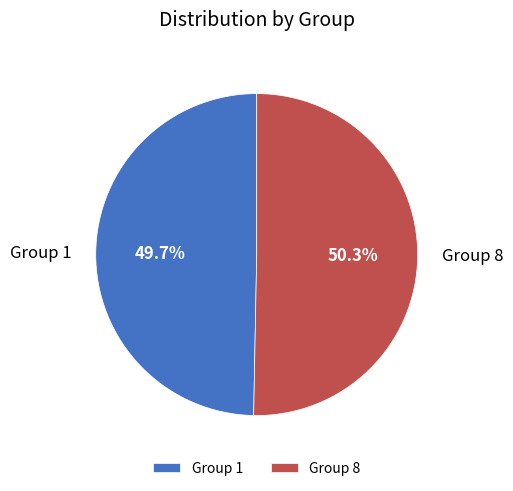

What is the largest slice in the pie chart?

Group 8